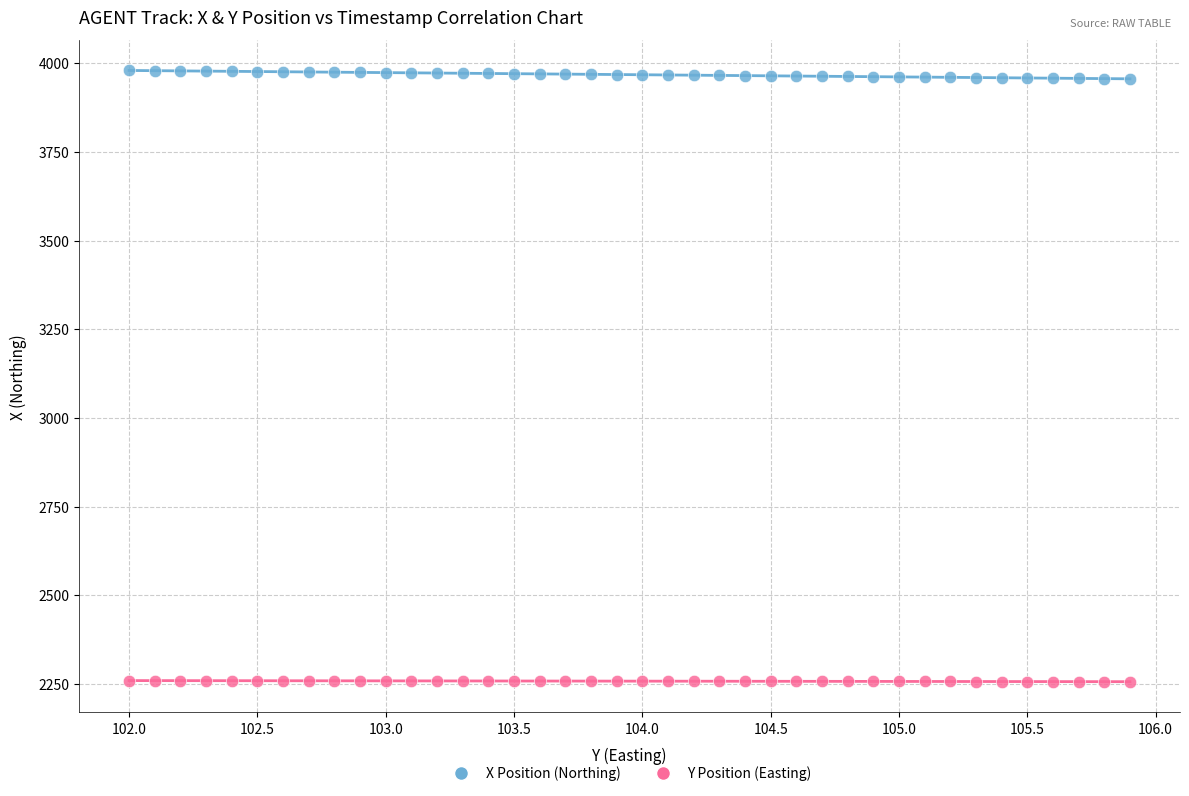

Across all data points, what is the range of X values (max minus min)?

3.9